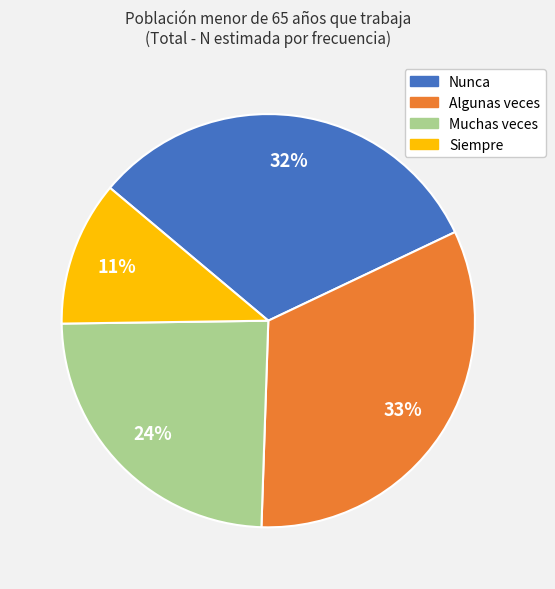

Which has a higher value, Algunas veces or Nunca?

Algunas veces